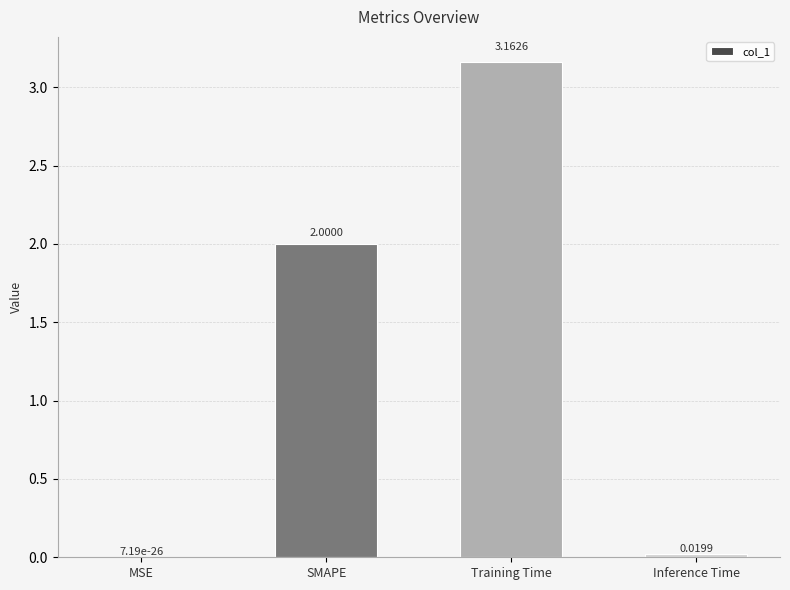

What is the change in value from Training Time to Inference Time?

-3.1